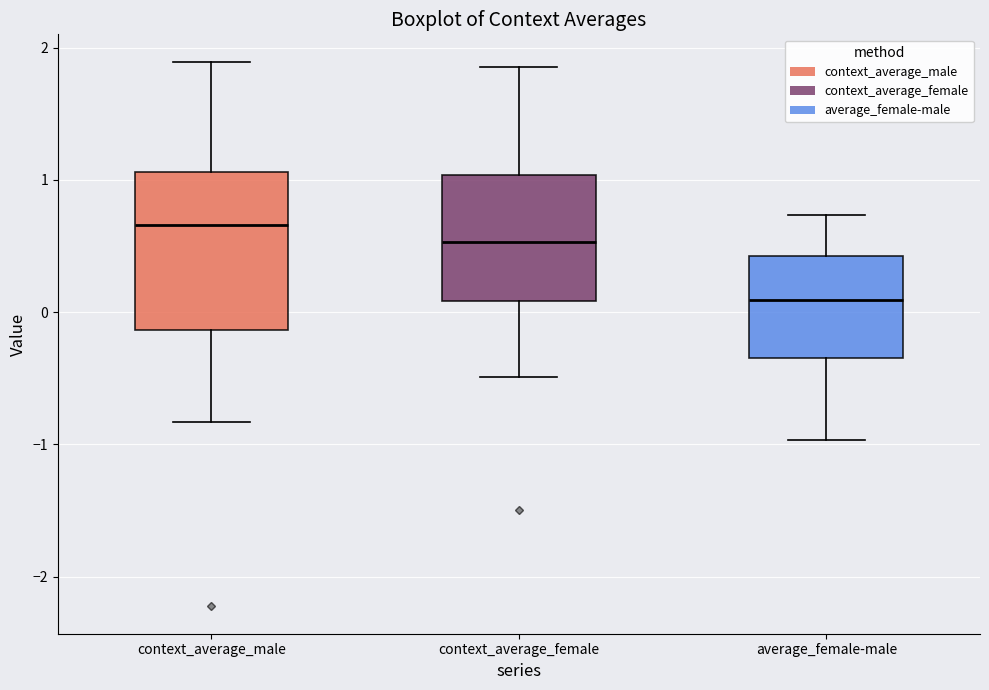

Comparing the boxes themselves (not the whiskers), which one is the tallest?

context_average_male